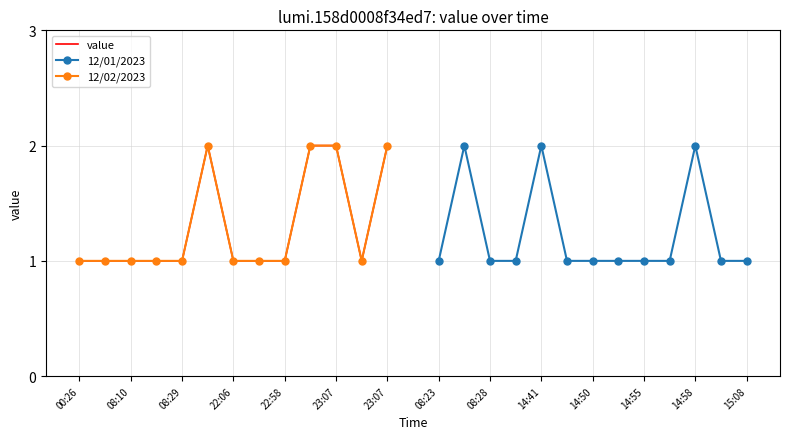

True or false: value has a value of 1 at 08:29.

True